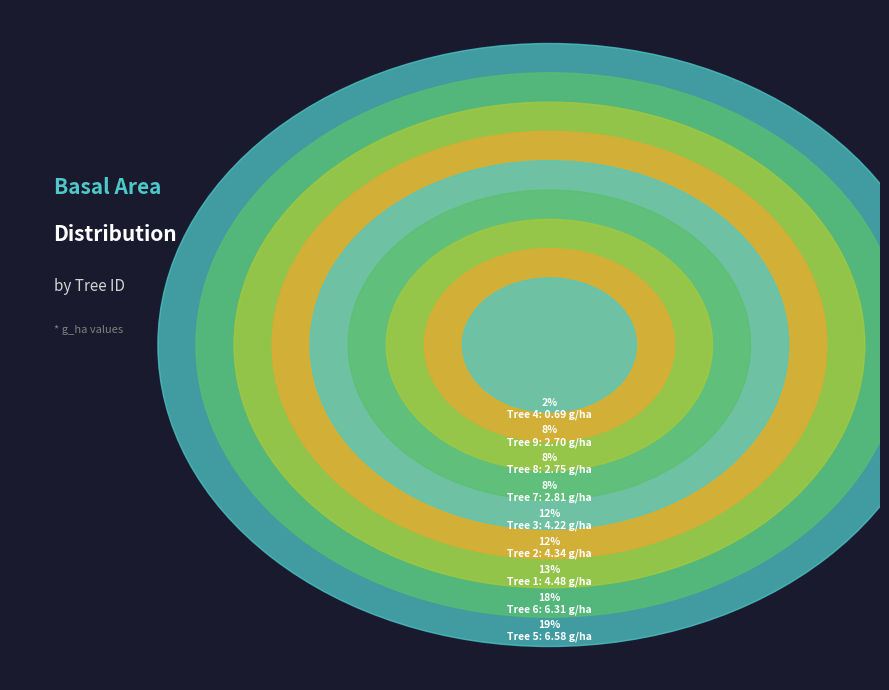

To the nearest percent, what is the average slice percentage?

11%